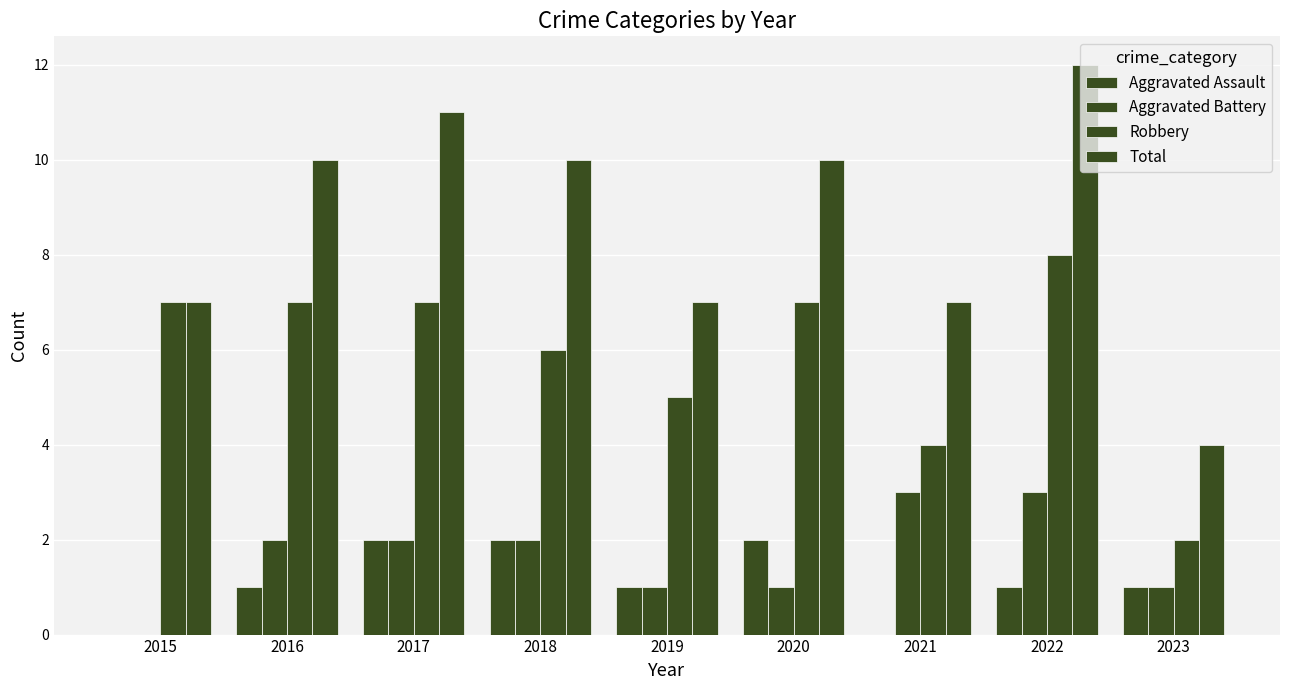

What is the sum of the Robbery values at 2018 and 2019?

11